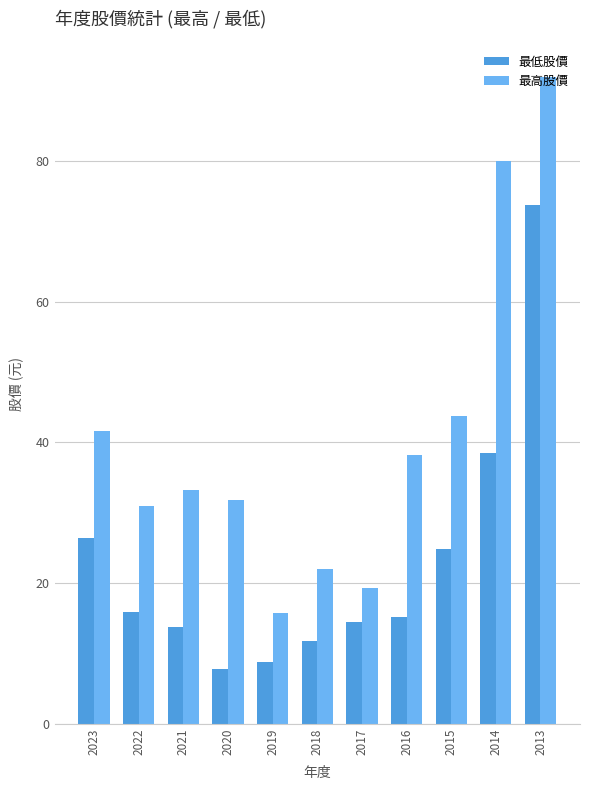

Is it true that 最低股價 equals 26.4 at 2023?

True